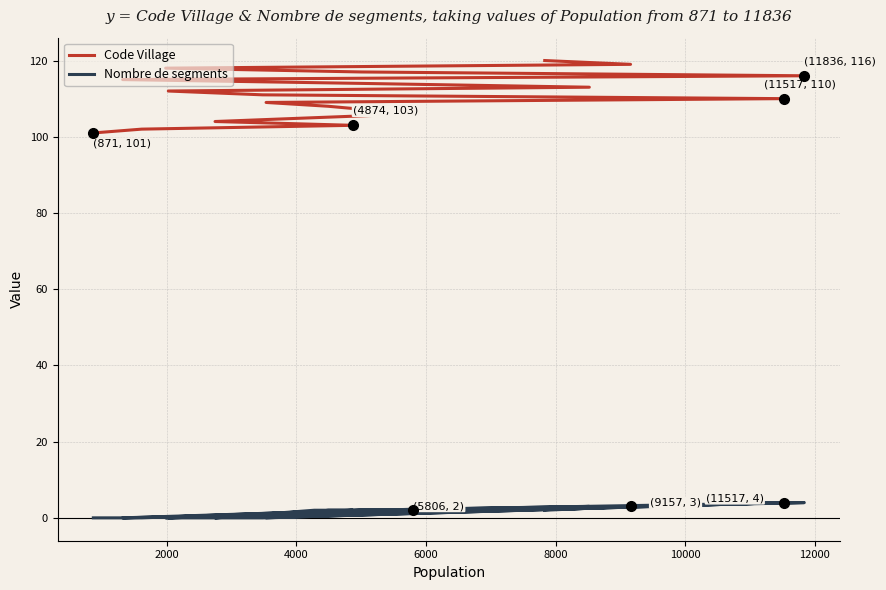

How many Nombre de segments values are between 0 and 2?

16